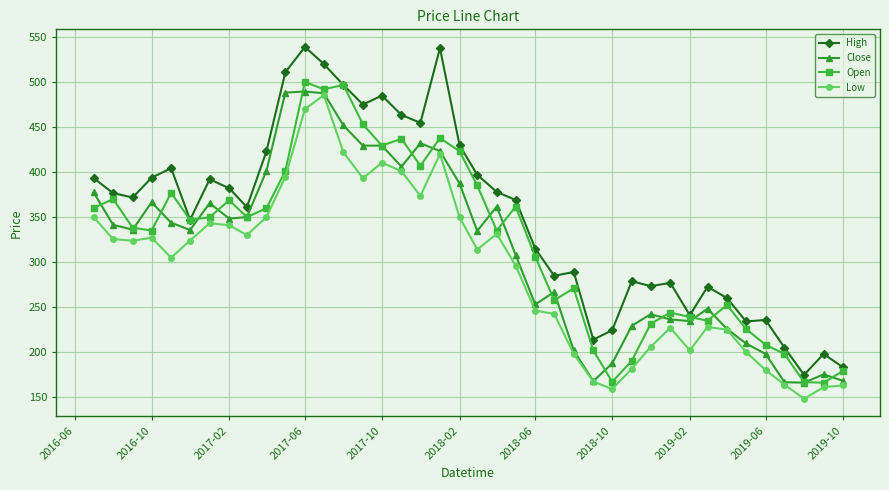

How many data points does each series have?

40